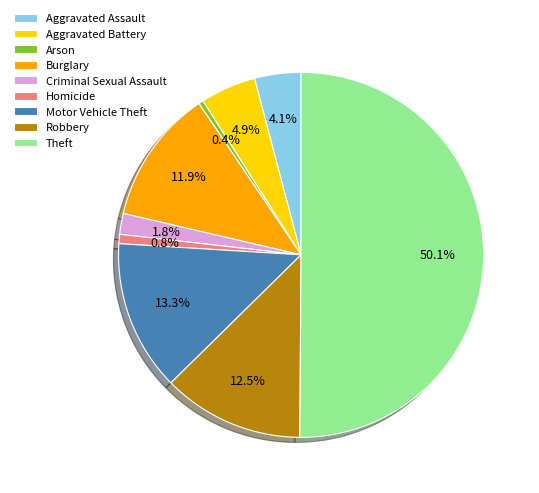

Does Robbery represent more than half of the total?

No